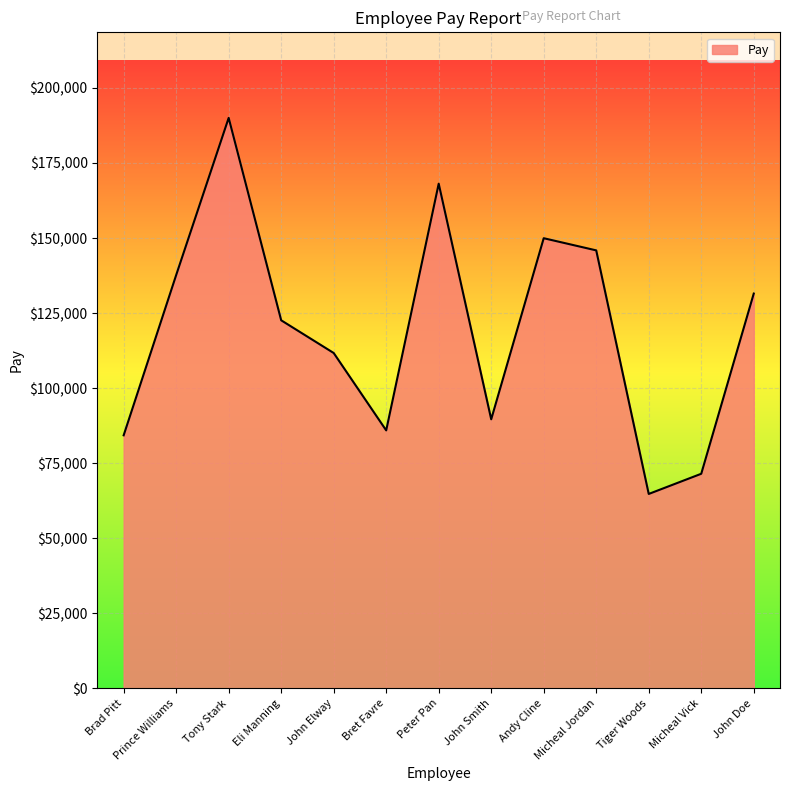

Approximately how many times larger is the value at Tiger Woods compared to Tony Stark?

0.3